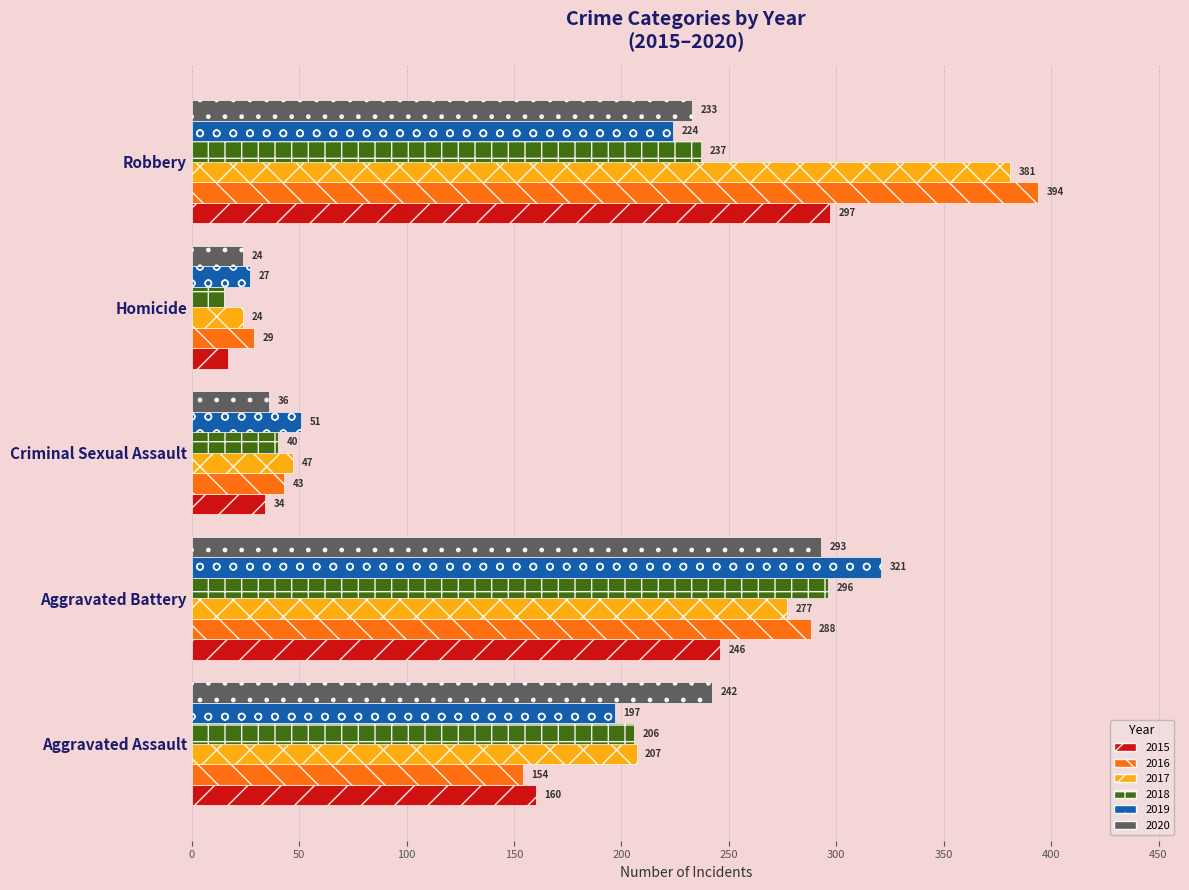

Which series has the widest spread of values?

2016